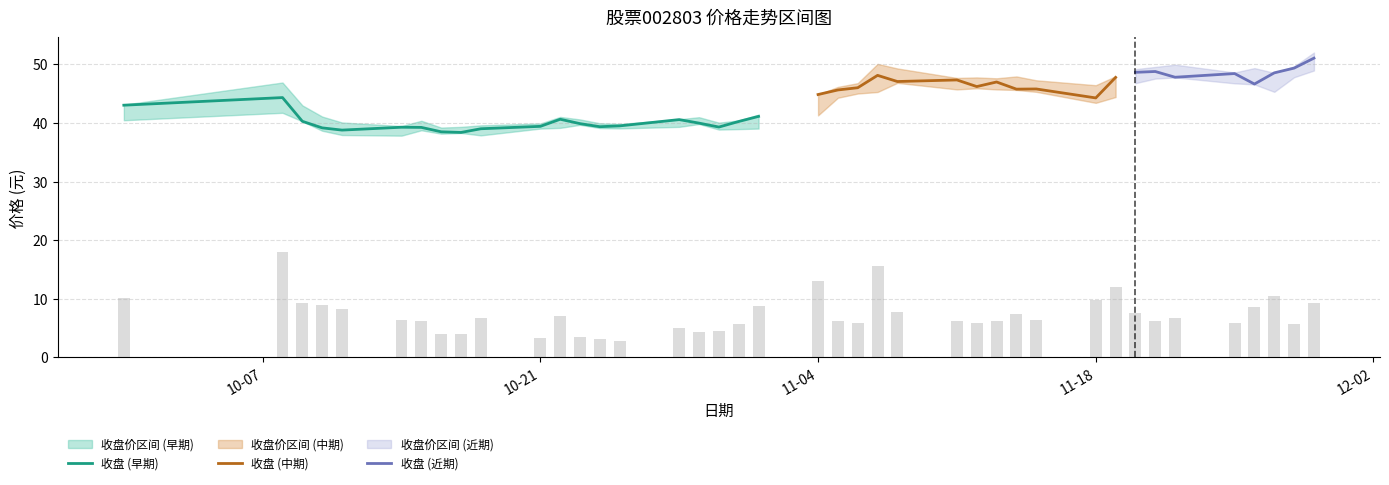

Does the chart contain stacked bars?

No